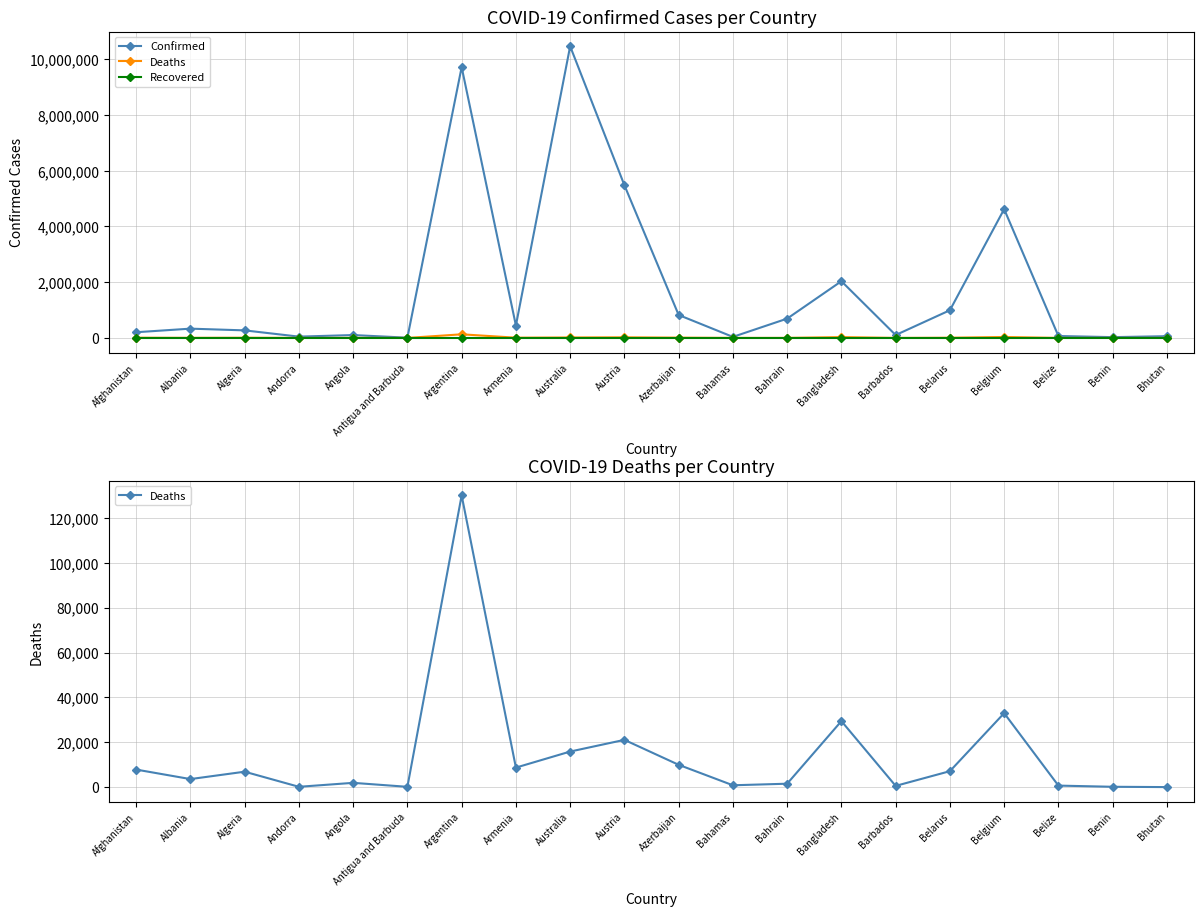

True or false: Recovered and Confirmed cross at least once.

False